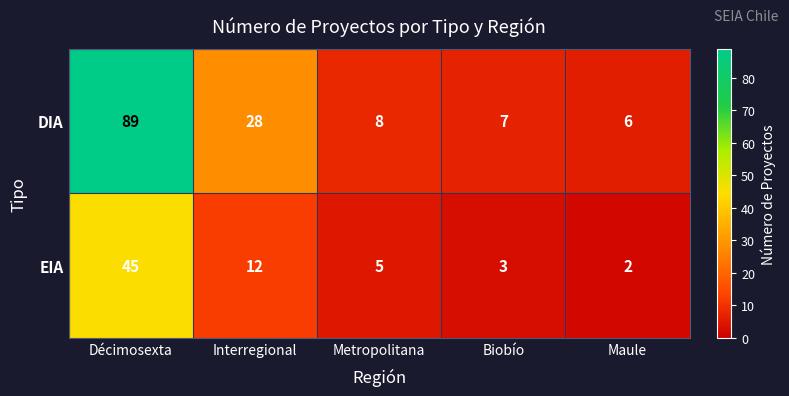

What is the sum of all EIA values?

67